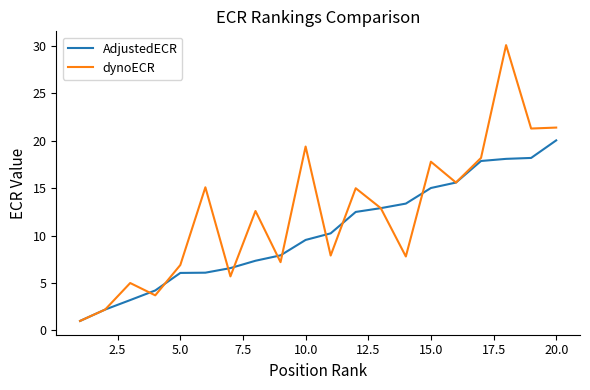

Which series has the largest range (max minus min)?

dynoECR